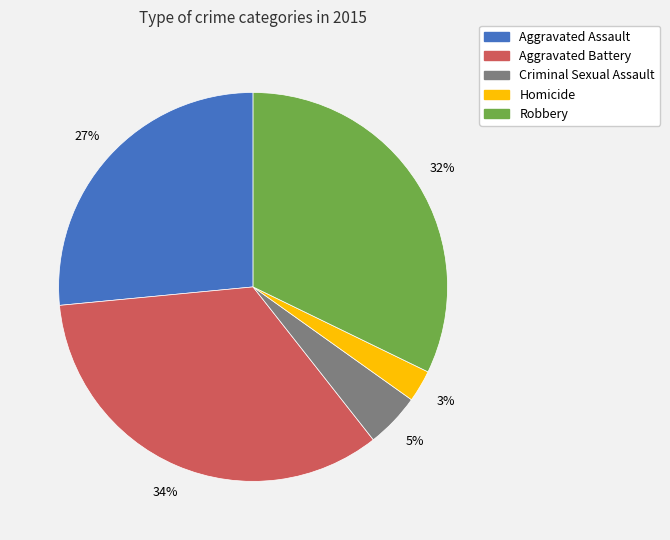

Which slice is the smallest?

Homicide